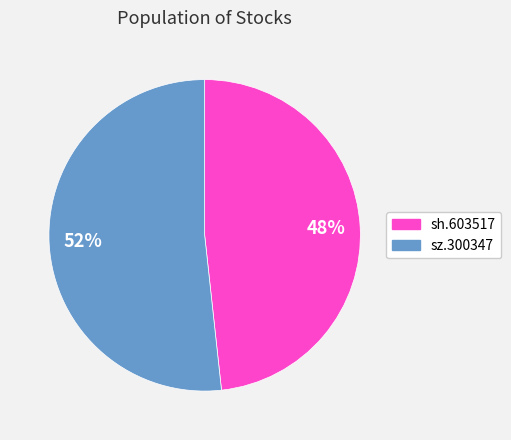

To the nearest percent, what is the combined percentage of sh.603517 and sz.300347?

100%